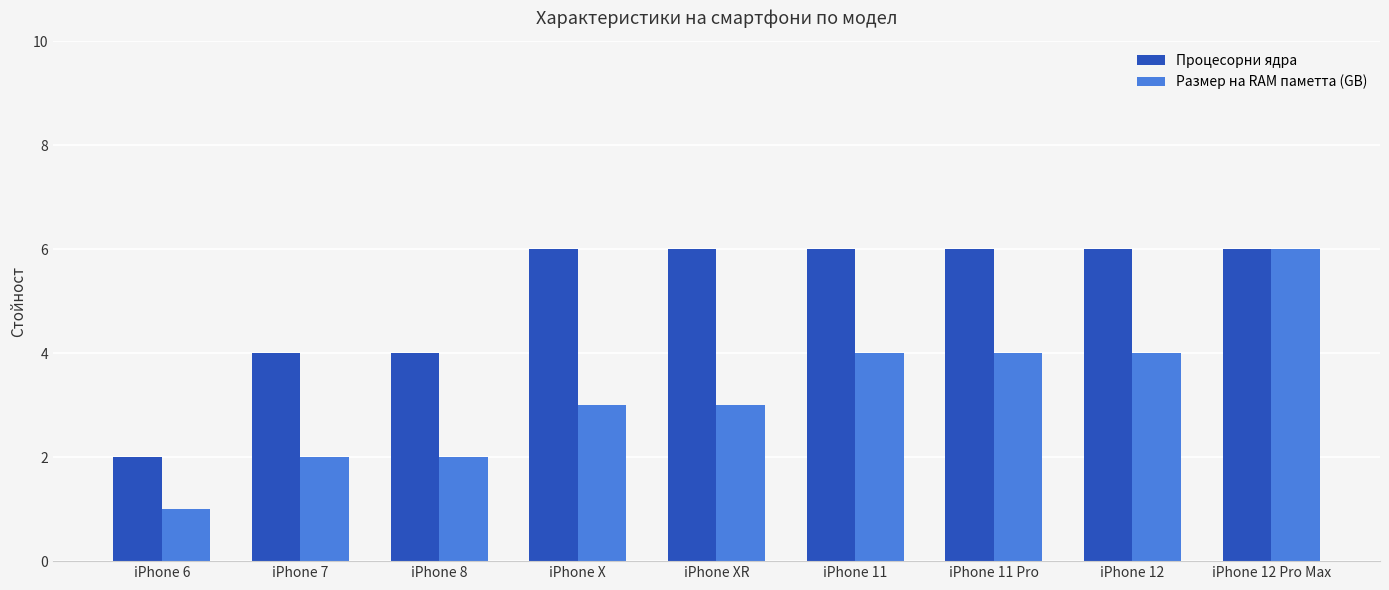

What position from the right is iPhone X?

6